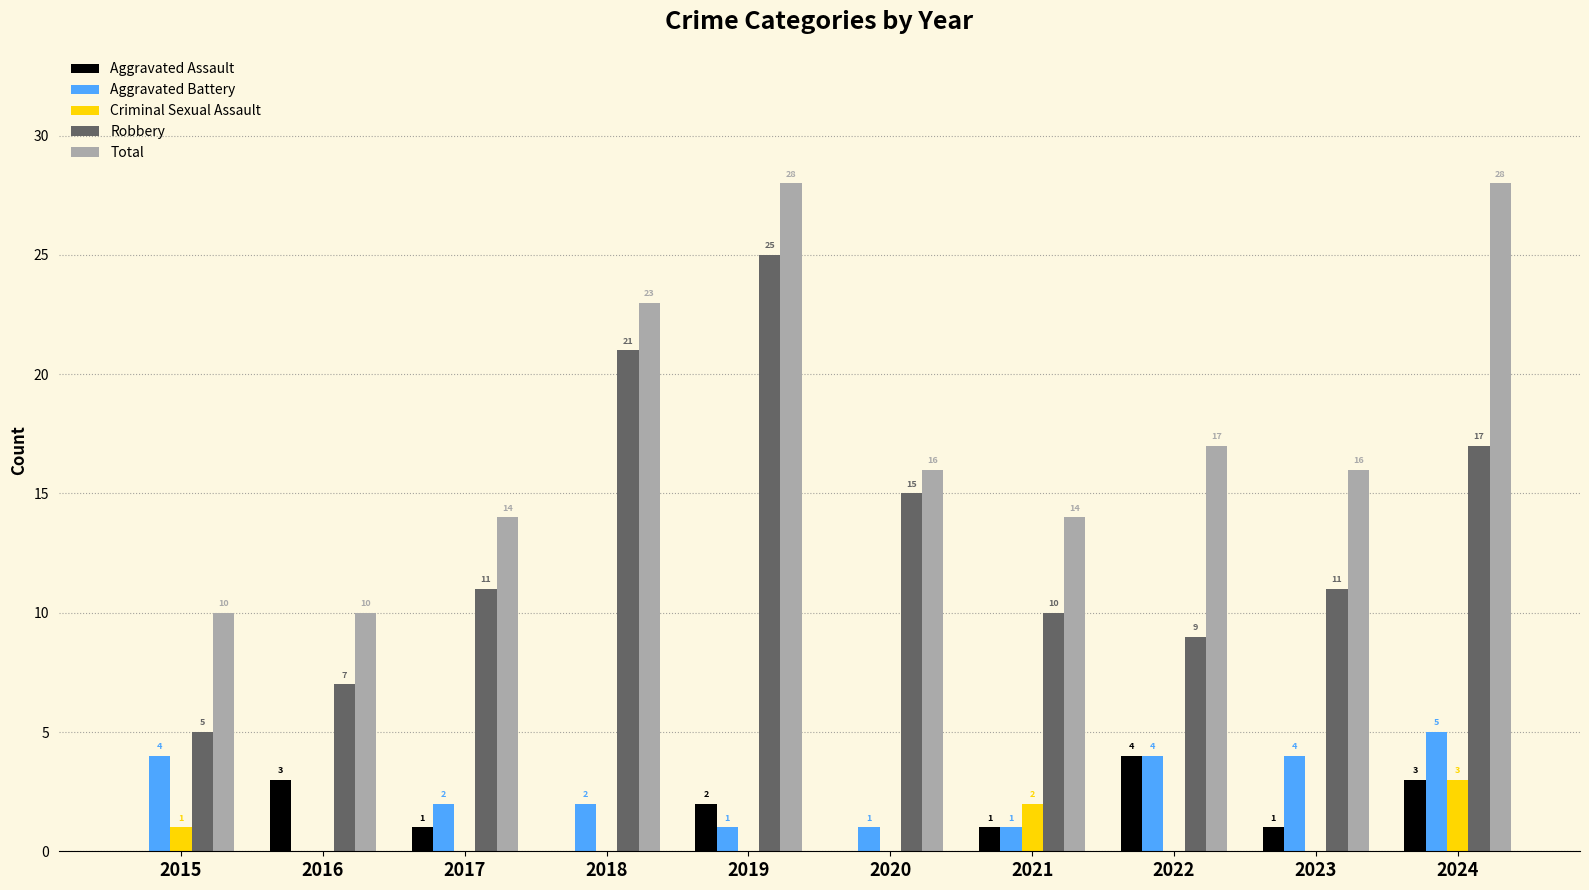

How many groups of bars are there?

10